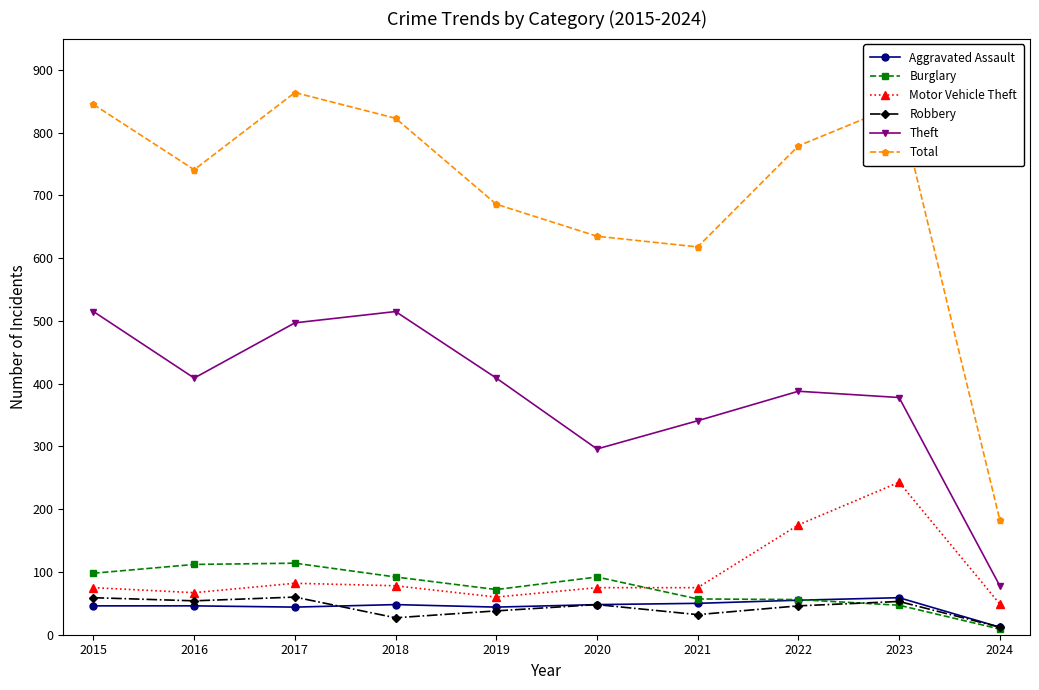

The value of Theft at 2019 is 409. True or false?

True